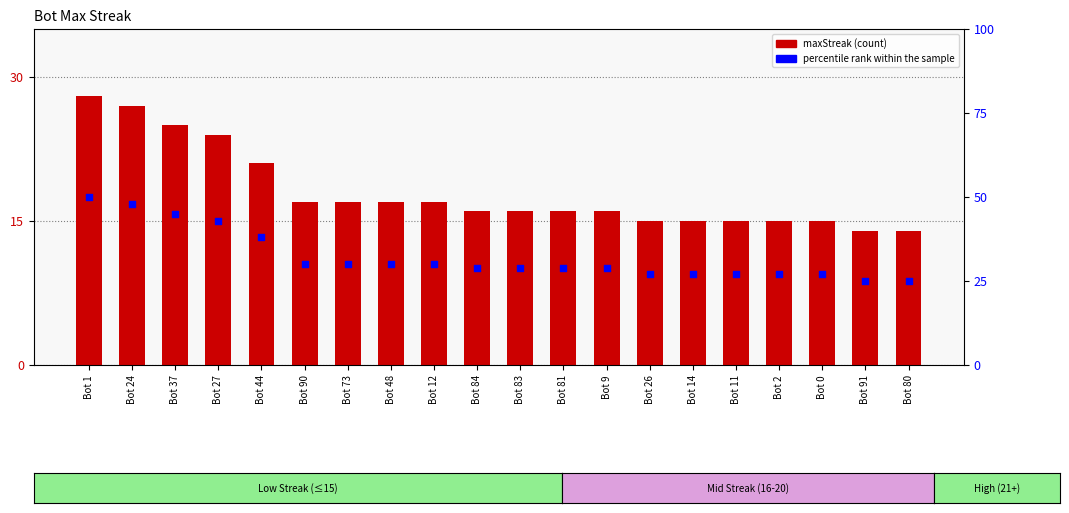

Is the value of maxStreak at Bot 84 greater than the value of percentile rank within the sample at Bot 81?

No